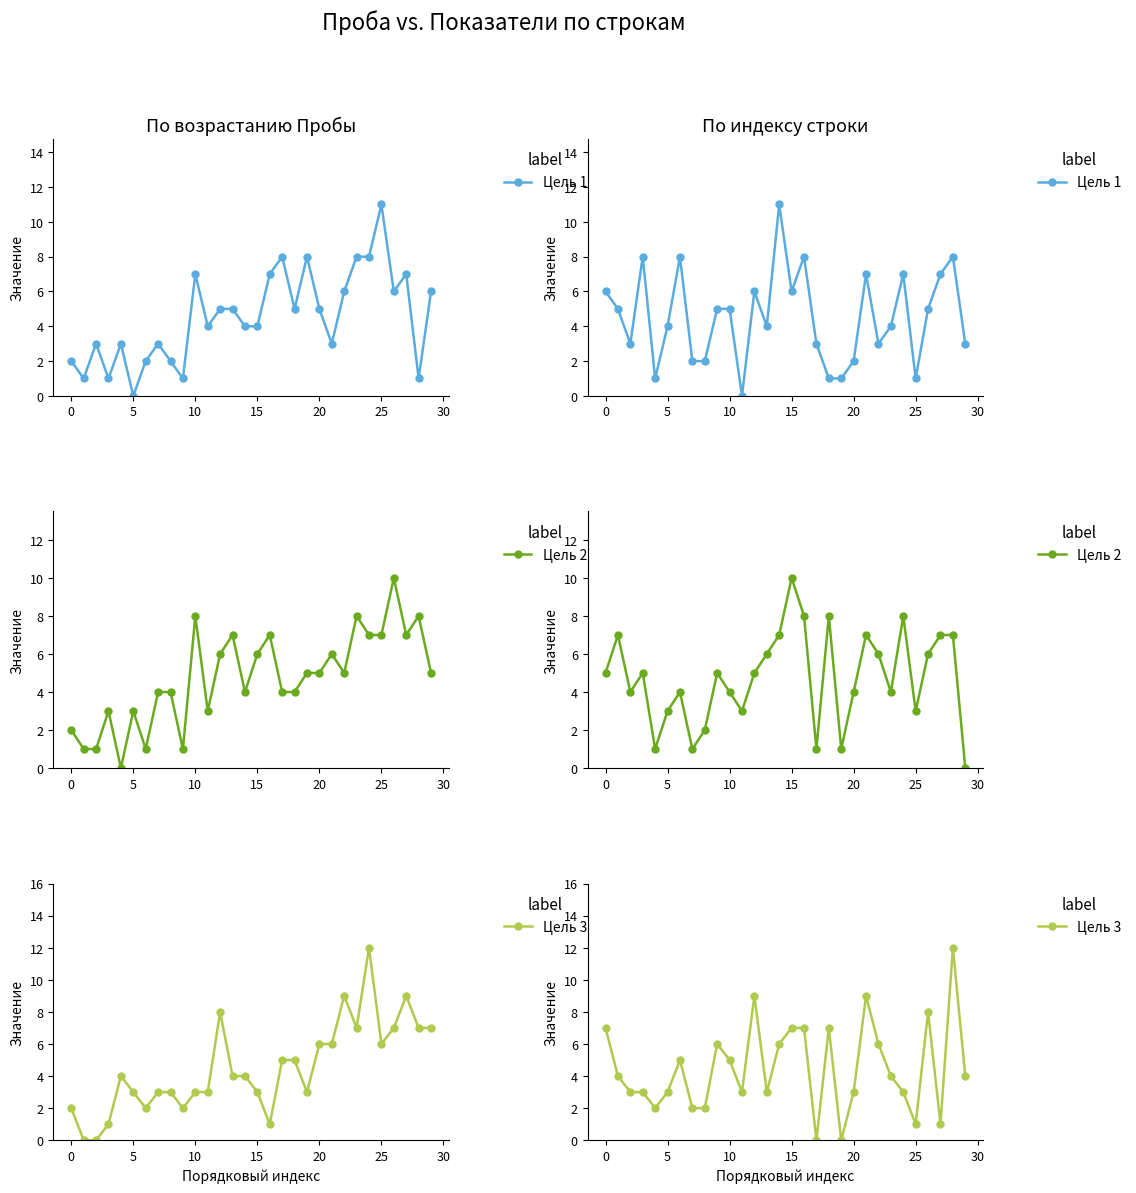

What is the spread (max minus min) of values at 10?

5